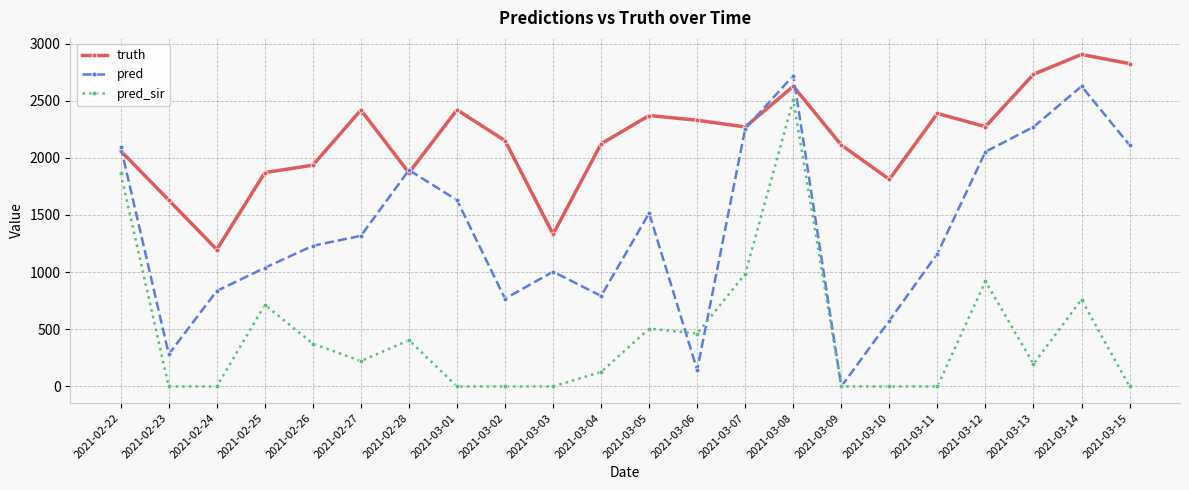

How many series are shown in this chart?

3